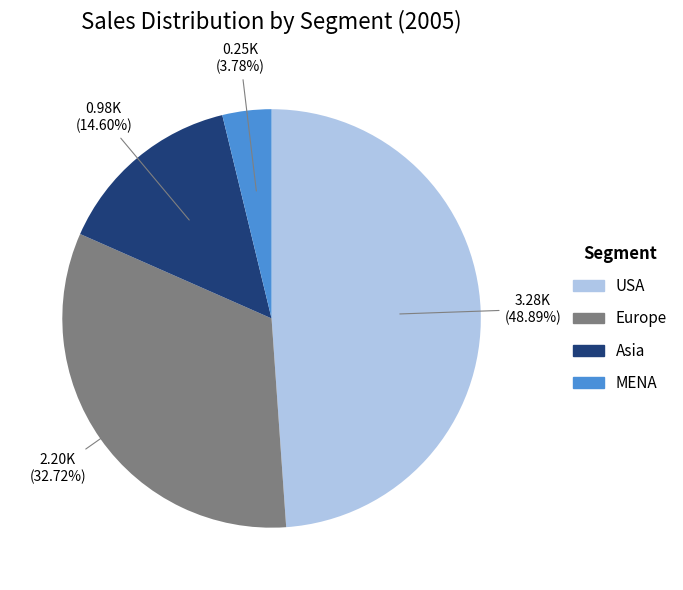

Count the number of slices in the pie.

4